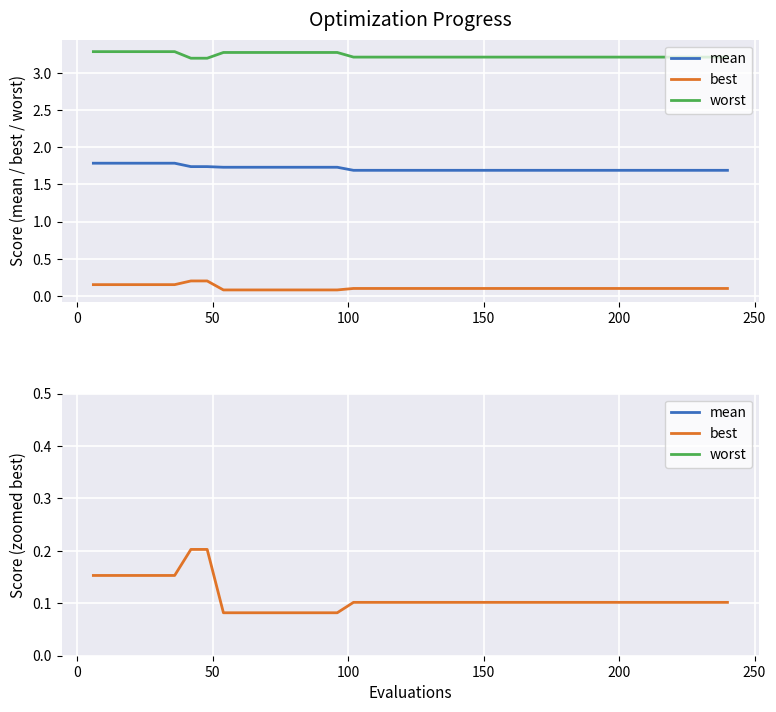

List the series in order of their peak value, lowest first.

best, mean, worst